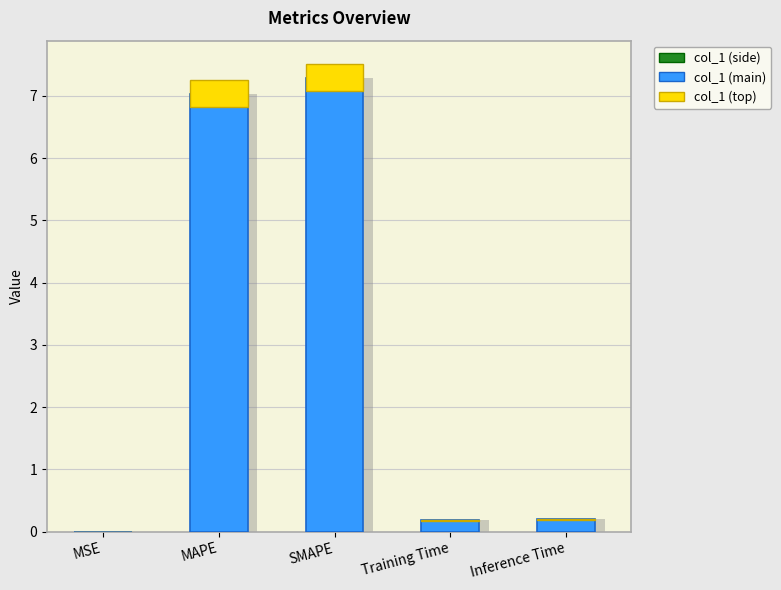

Is it true that the value at SMAPE is 5.0?

False